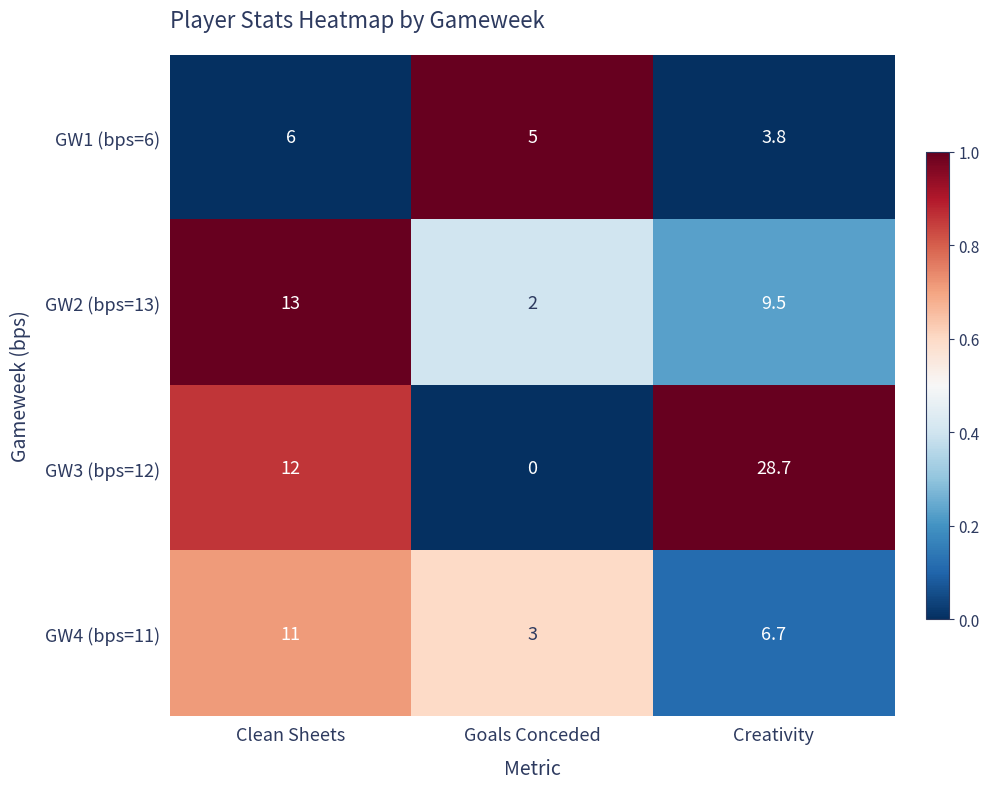

Which series has the largest total across all categories?

GW3 (bps=12)